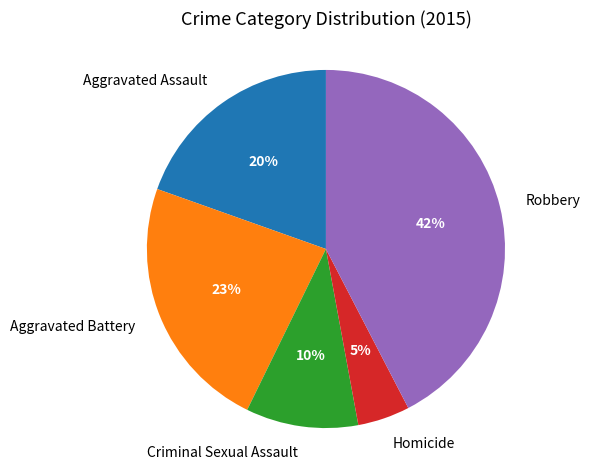

Does Robbery represent more than half of the total?

No